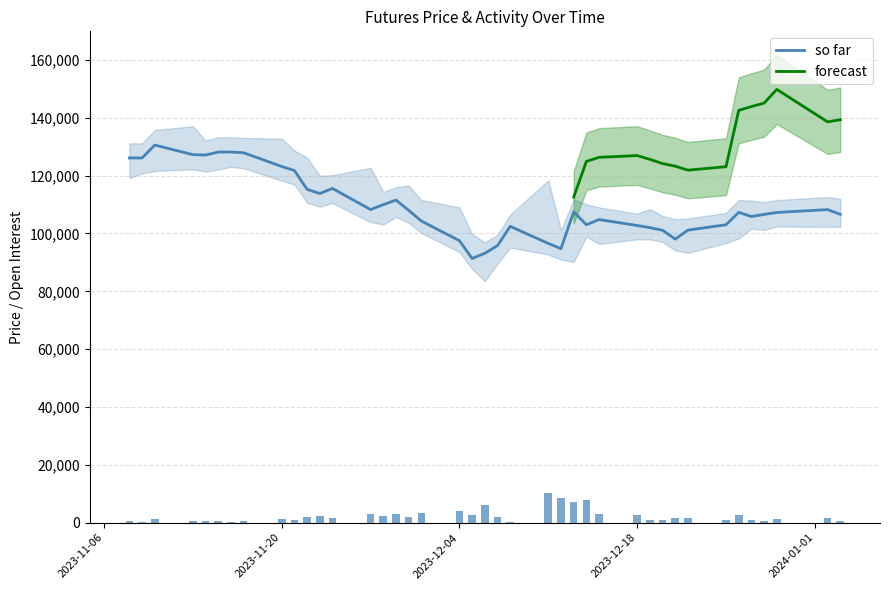

Where is Volume nearest to the value 5351?

Dec 06